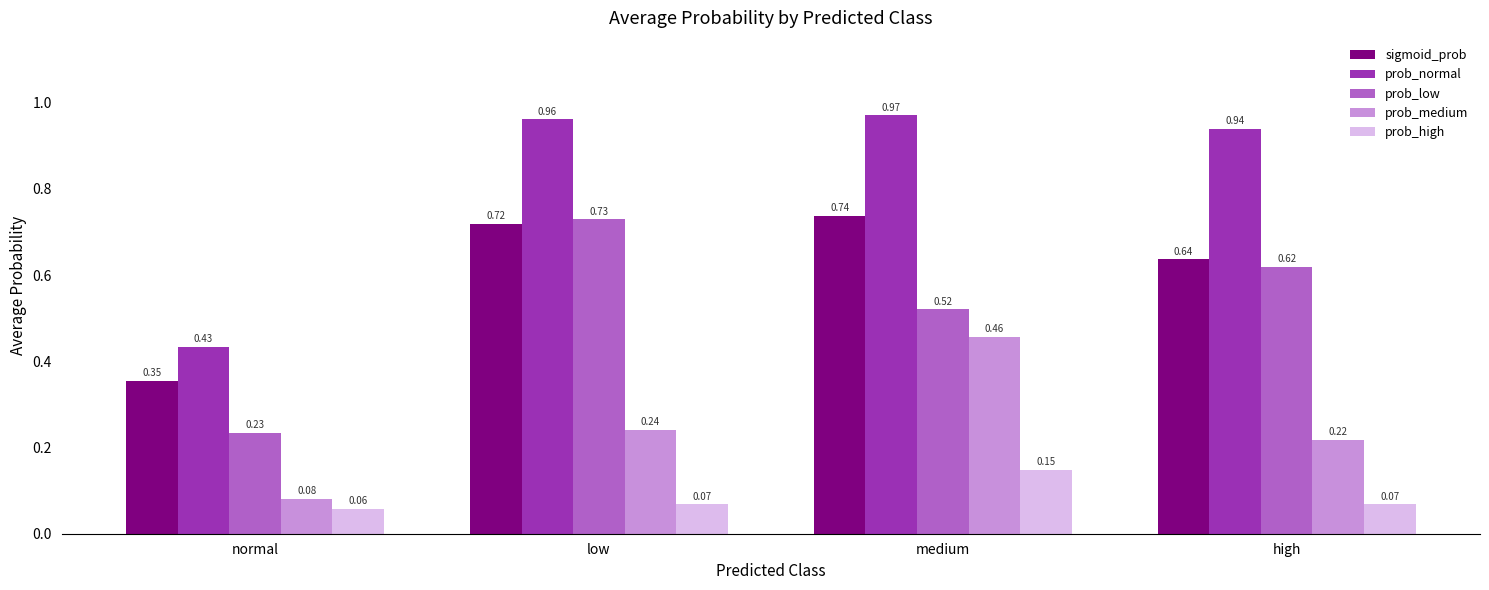

At which category is the sum across all series the highest?

medium